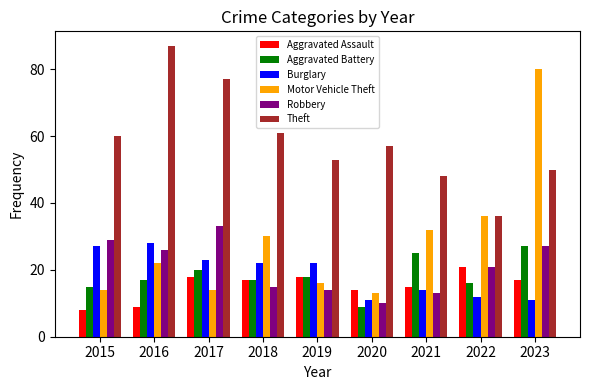

Reading left to right, transcribe all the data shown in this chart.

Aggravated Assault: 8	9	18	17	18	14	15	21	17
Aggravated Battery: 15	17	20	17	18	9	25	16	27
Burglary: 27	28	23	22	22	11	14	12	11
Motor Vehicle Theft: 14	22	14	30	16	13	32	36	80
Robbery: 29	26	33	15	14	10	13	21	27
Theft: 60	87	77	61	53	57	48	36	50